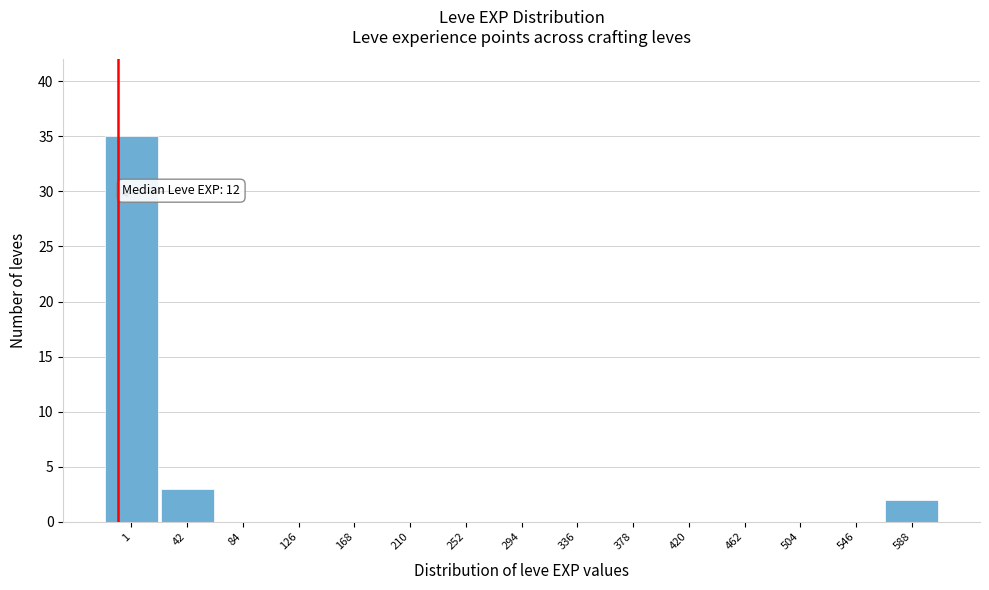

Reading left to right, extract all data points from this chart.

1=35	42=3	84=0	126=0	168=0	210=0	252=0	294=0	336=0	378=0	420=0	462=0	504=0	546=0	588=2